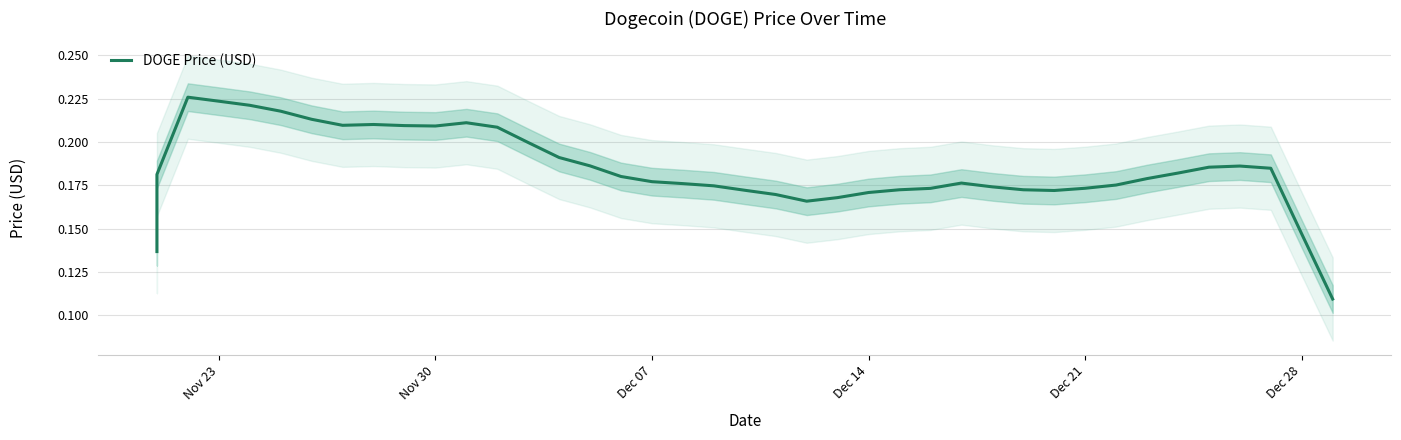

Is it true that the value at Dec 14 is 0.0?

False